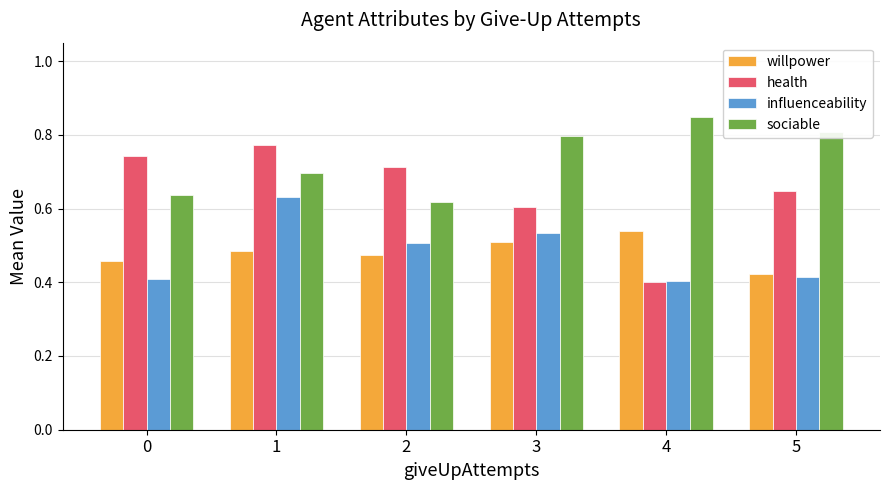

What is the difference between the maximum and second lowest values in the influenceability series?

0.2